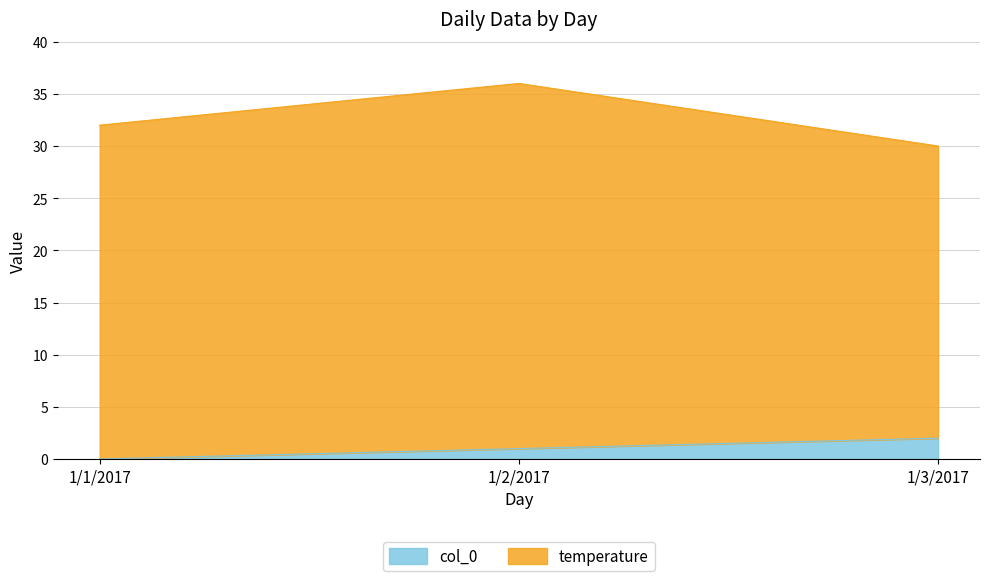

List the labels in order of value, smallest first.

1/1/2017, 1/2/2017, 1/3/2017